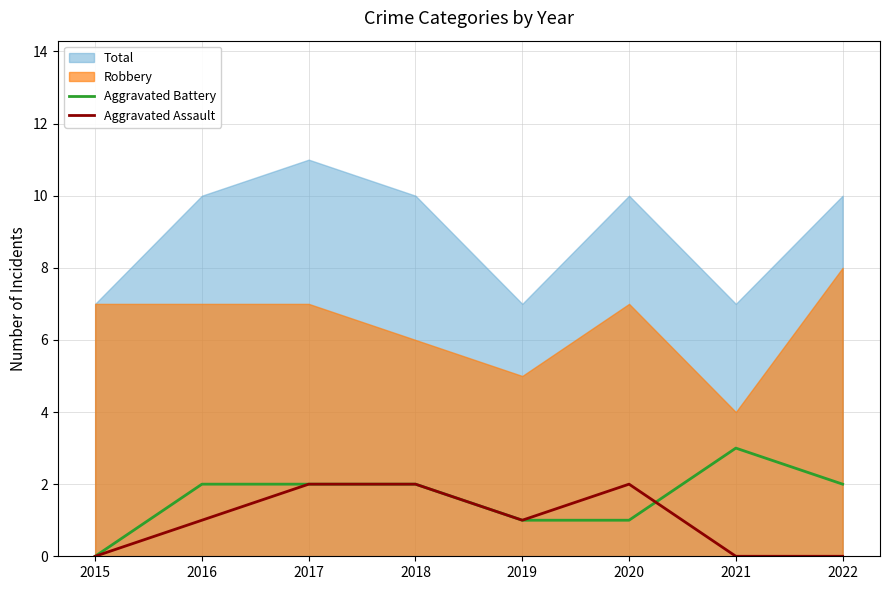

The value of Aggravated Battery at 2016 is 1. True or false?

False